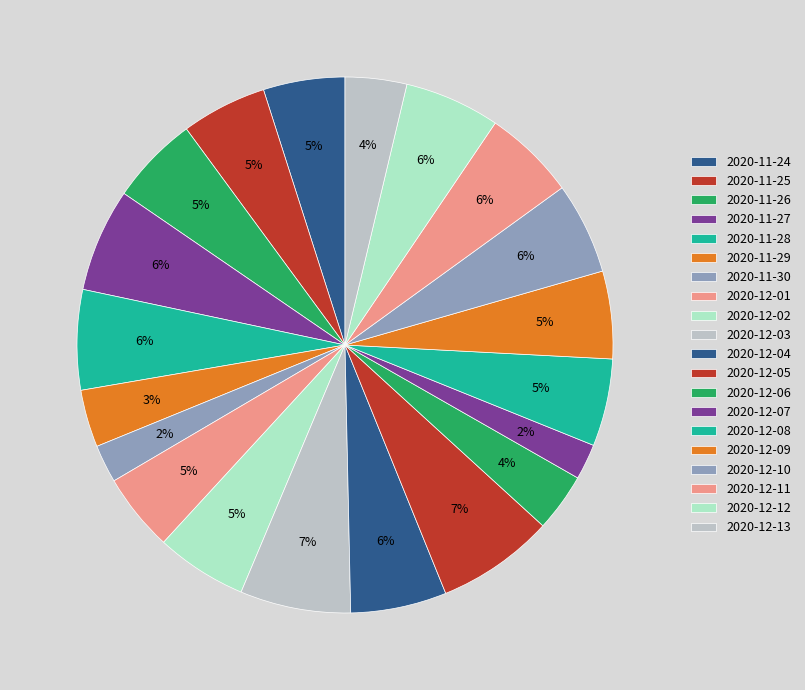

What is the ratio of the value at 2020-12-05 to the value at 2020-12-13?

1.9